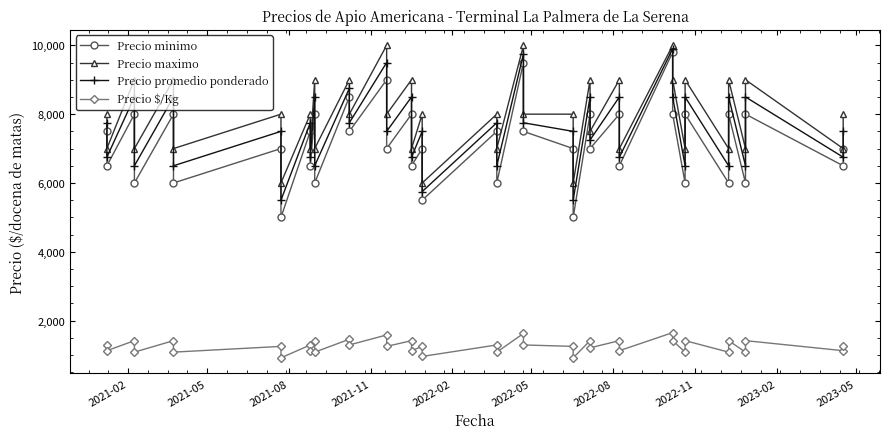

At which label does Precio $/Kg first exceed 1250?

2021-02